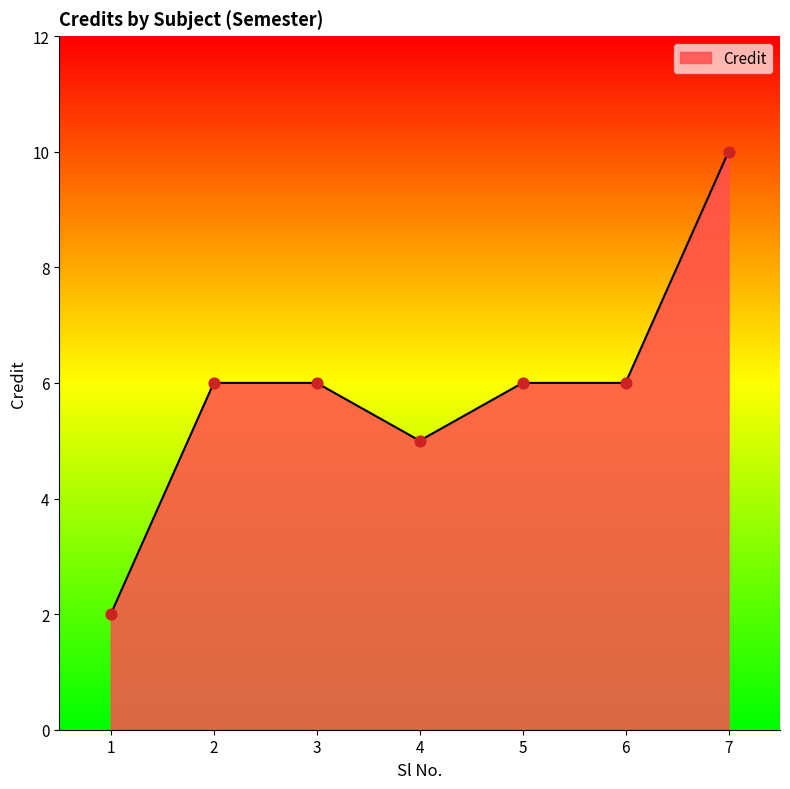

Between 6 and 7, which is larger?

7